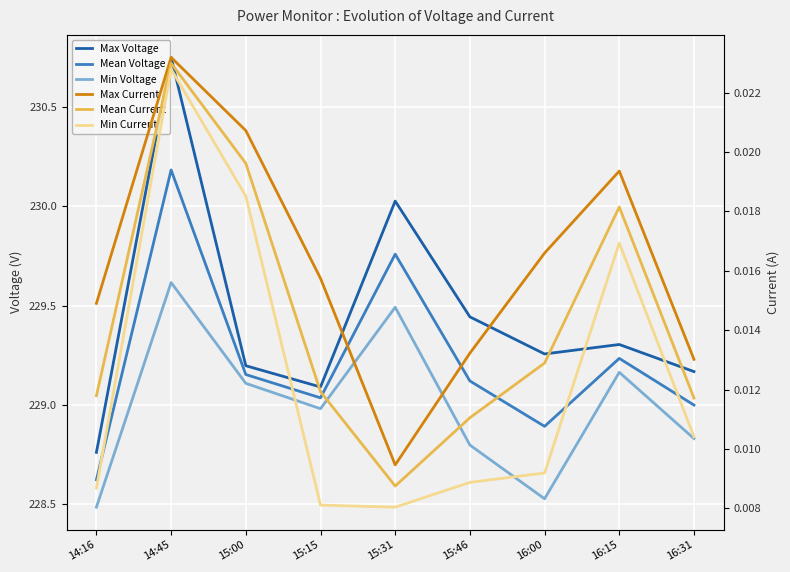

What is the label of the 2nd point from the right?

16:15